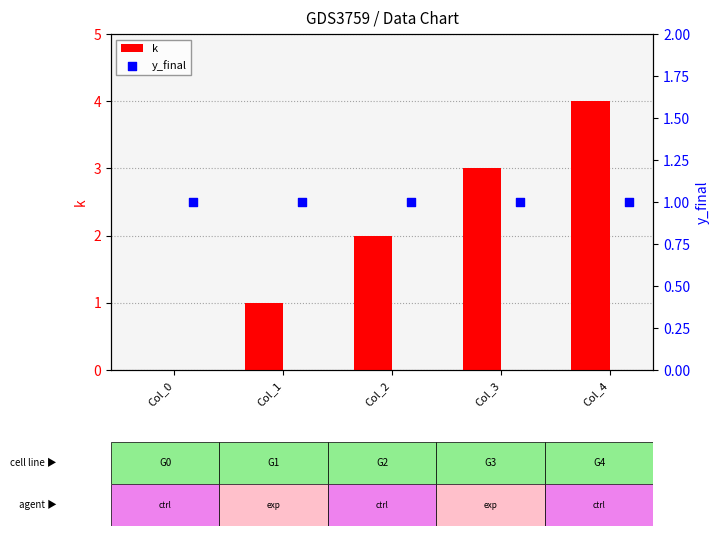

At how many categories does at least one series exceed 2?

2